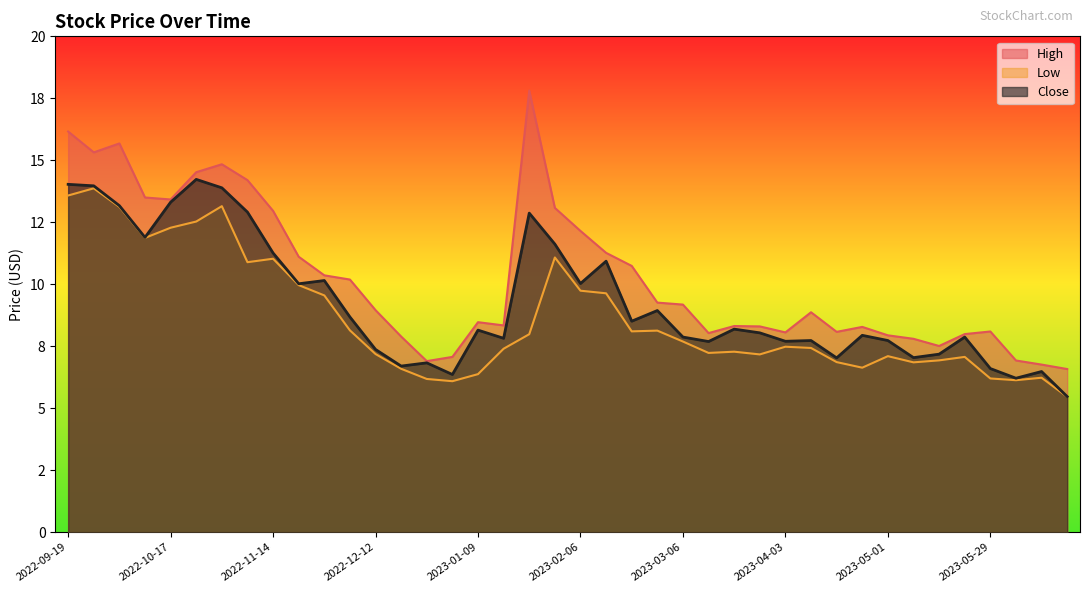

Is it true that Low equals 10.5 at 2023-01-02?

False